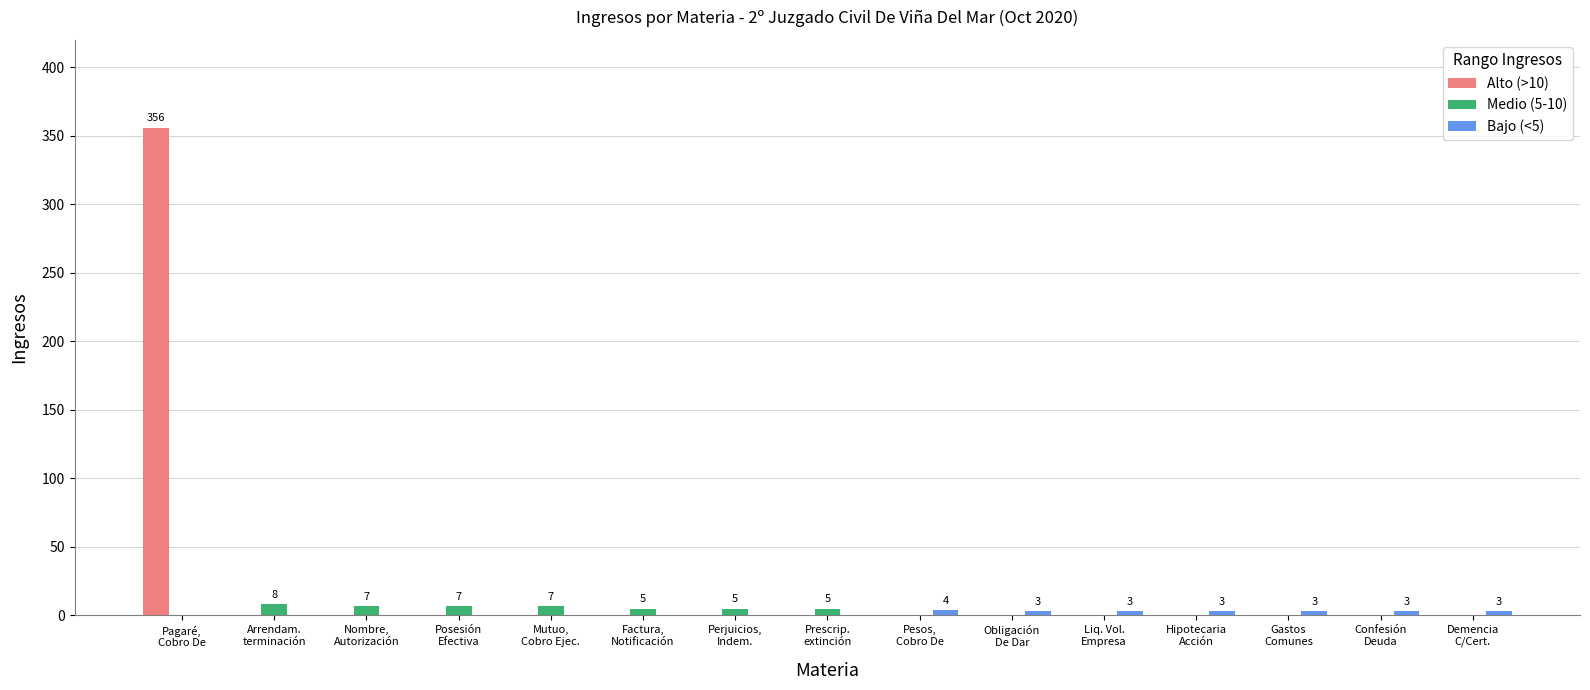

What is the total value across all series at Perjuicios,
Indem.?

5